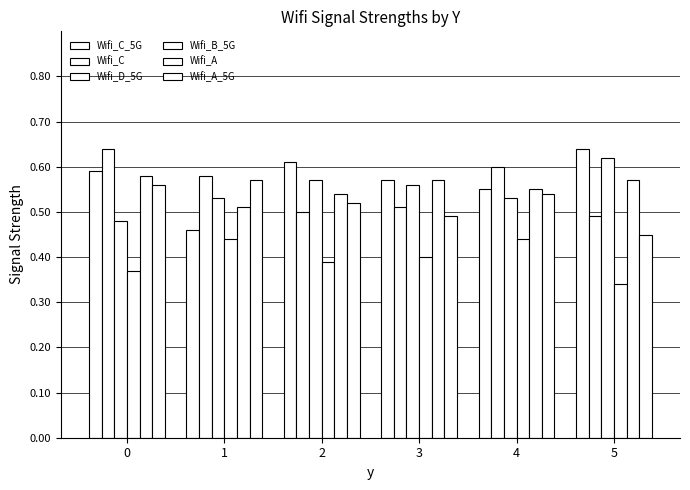

Count the number of categories in the chart.

6